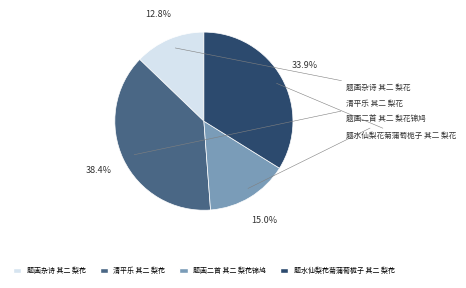

Approximately how many times larger is the value at 题水仙梨花菊蒲萄栀子 其二 梨花 compared to 题画二首 其二 梨花锦鸠?

2.3